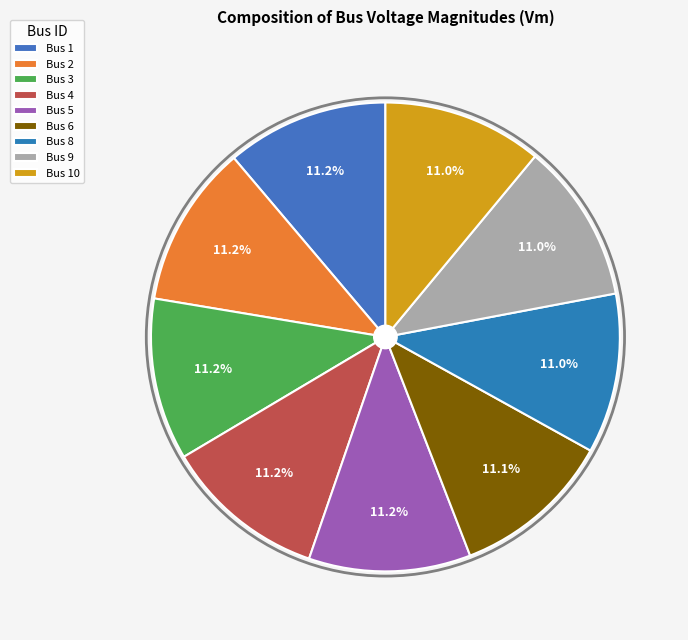

Rank the categories by value from highest to lowest.

Bus 1, Bus 2, Bus 4, Bus 3, Bus 5, Bus 6, Bus 8, Bus 9, Bus 10